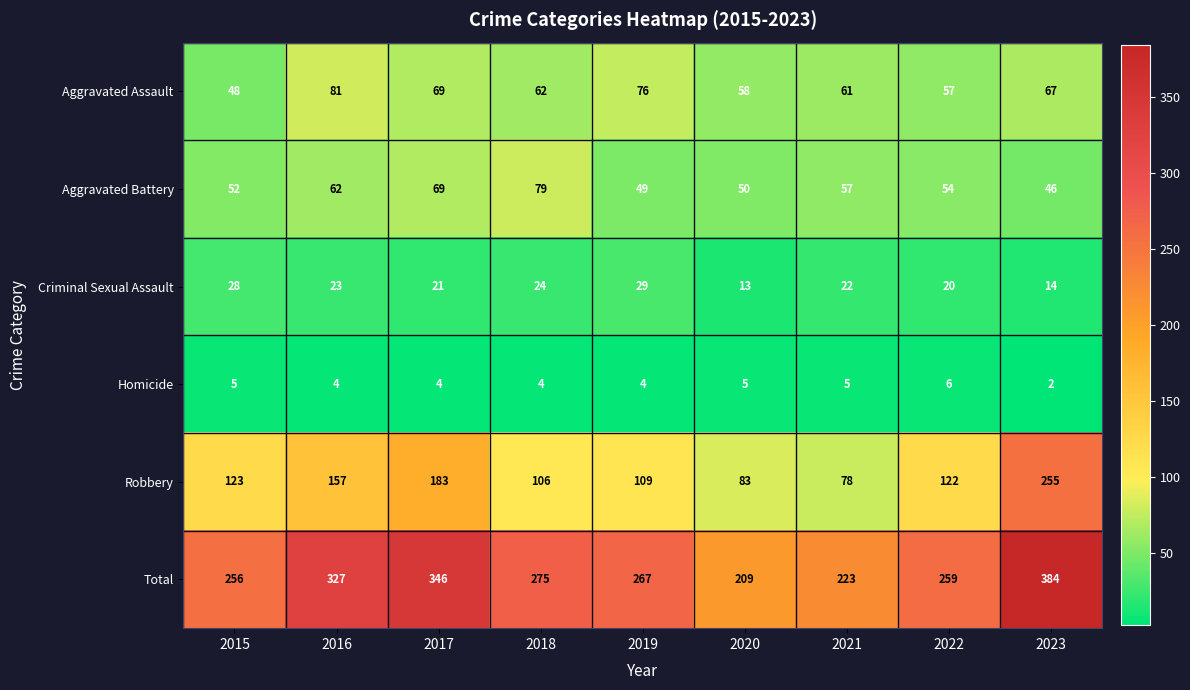

What is the highest value of the Total series?

384